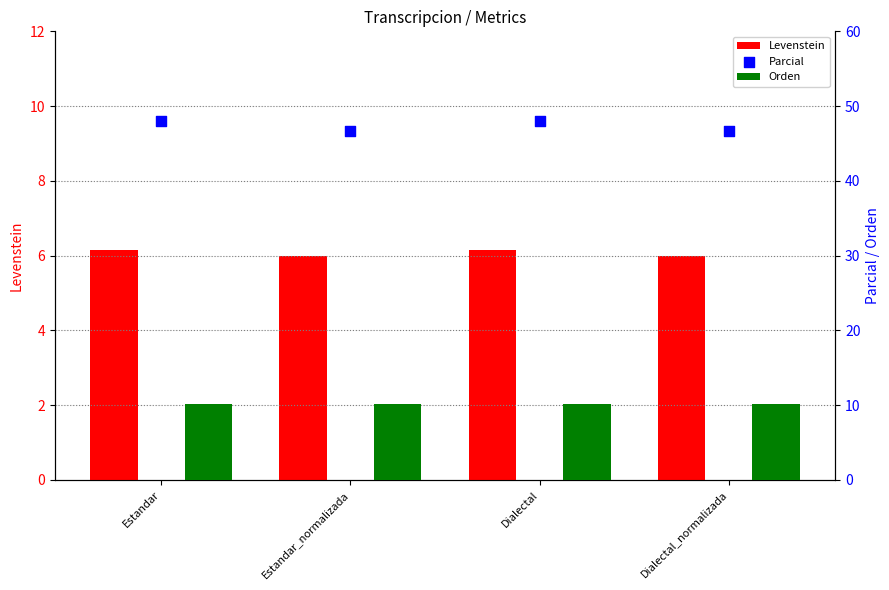

What is the total value across all series at Estandar_normalizada?

62.7